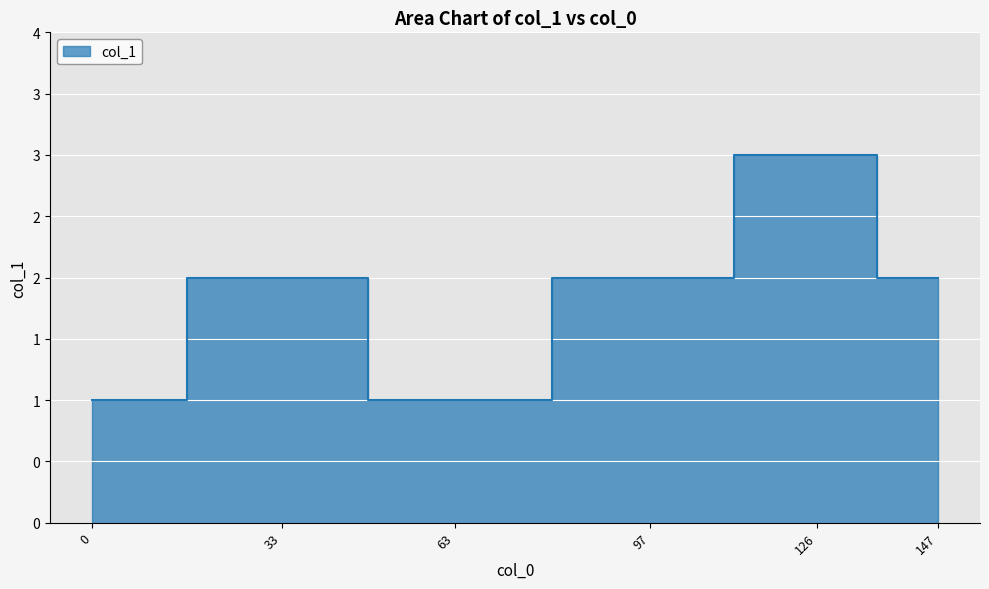

What is the value of the 3rd point from the left?

1